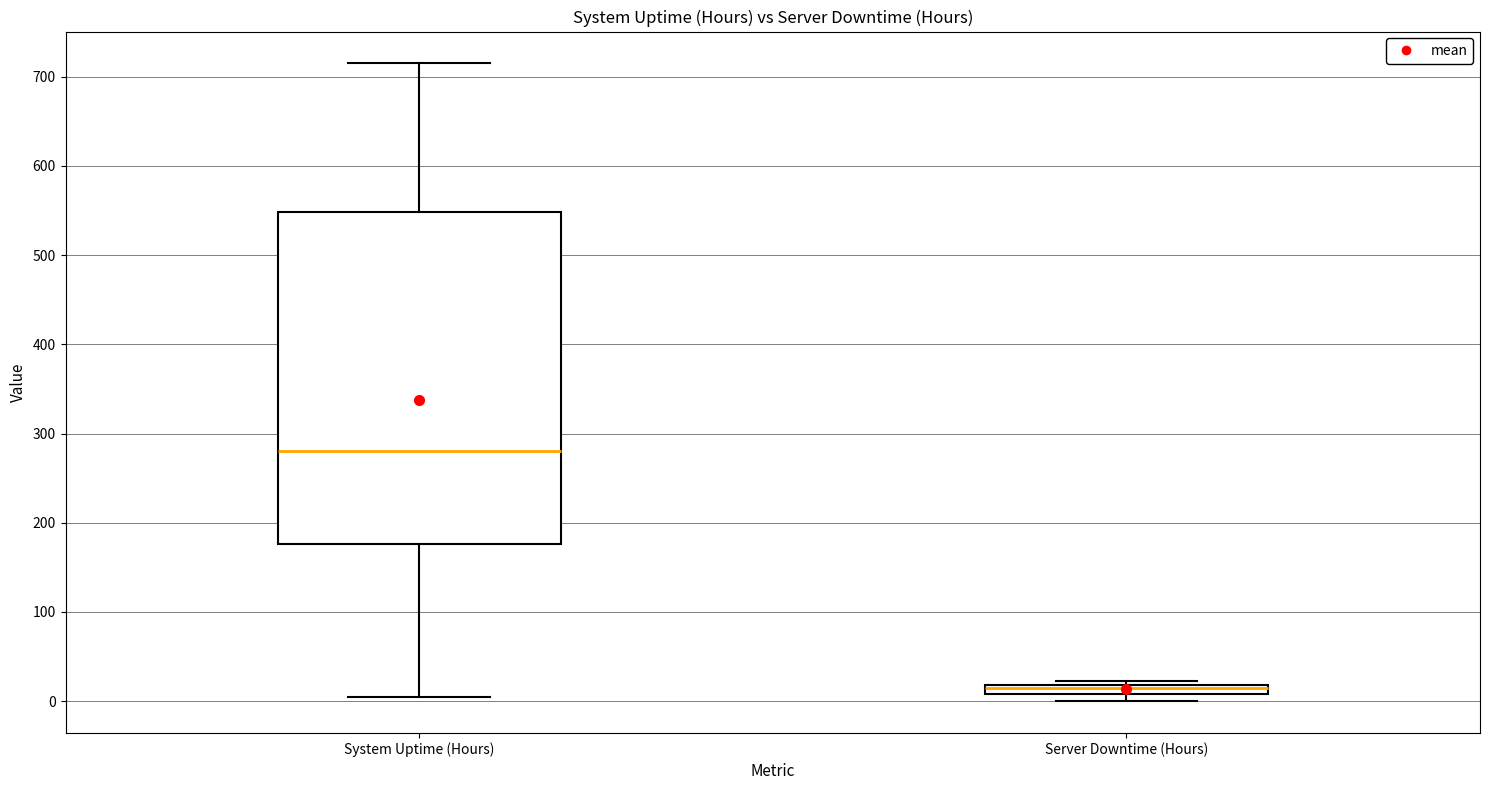

Which box has the highest median line?

System Uptime (Hours)